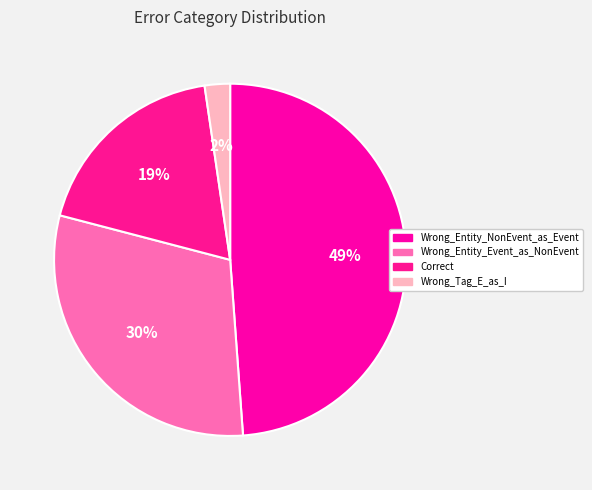

Combined, do Wrong_Entity_Event_as_NonEvent and Wrong_Tag_E_as_I account for over 50%?

No